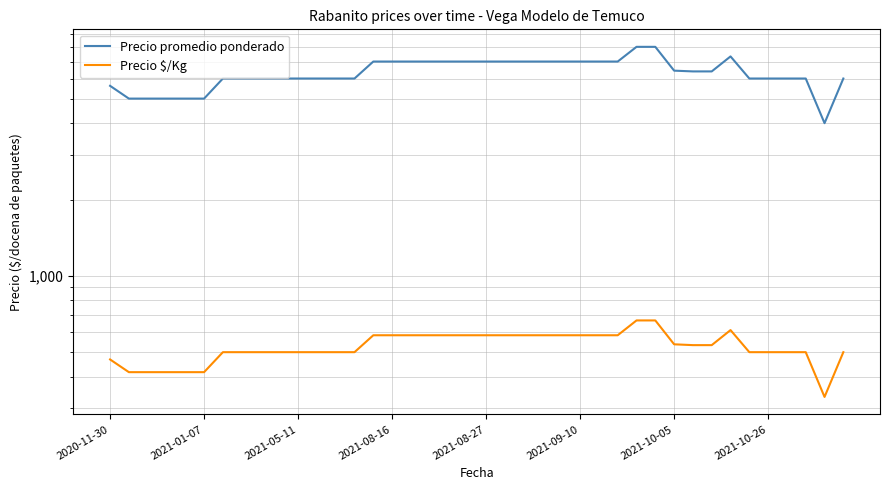

Reading left to right, list all the values displayed in this chart.

Precio promedio ponderado: 5615	5000	5000	5000	5000	5000	6000	6000	6000	6000	6000	6000	6000	6000	7000	7000	7000	7000	7000	7000	7000	7000	7000	7000	7000	7000	7000	7000	8000	8000	6444	6400	6400	7333	6000	6000	6000	6000	4000	6000
Precio $/Kg: 468	417	417	417	417	417	500	500	500	500	500	500	500	500	583	583	583	583	583	583	583	583	583	583	583	583	583	583	667	667	537	533	533	611	500	500	500	500	333	500